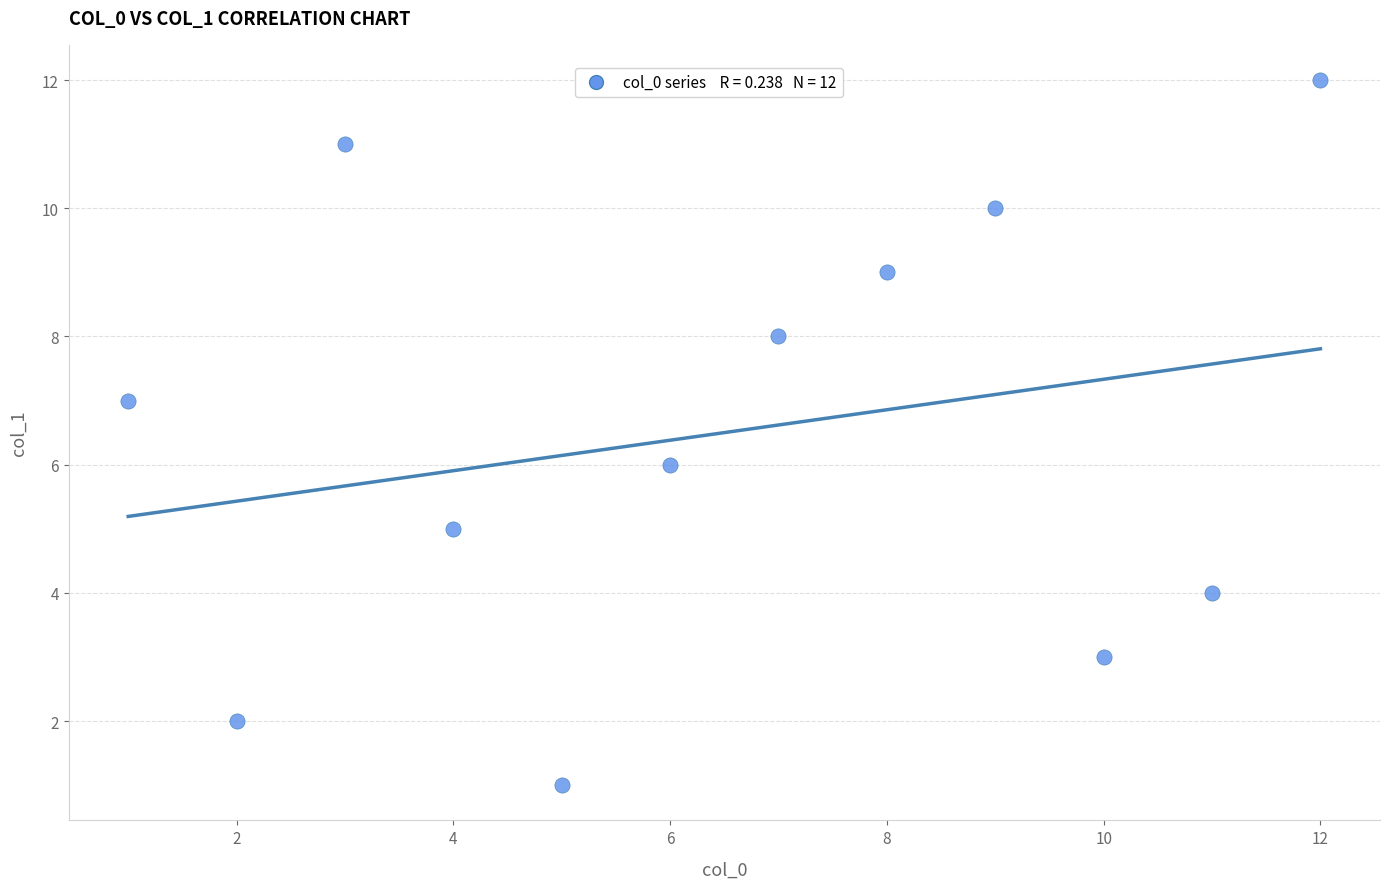

What is the range of Y values (max minus min)?

11